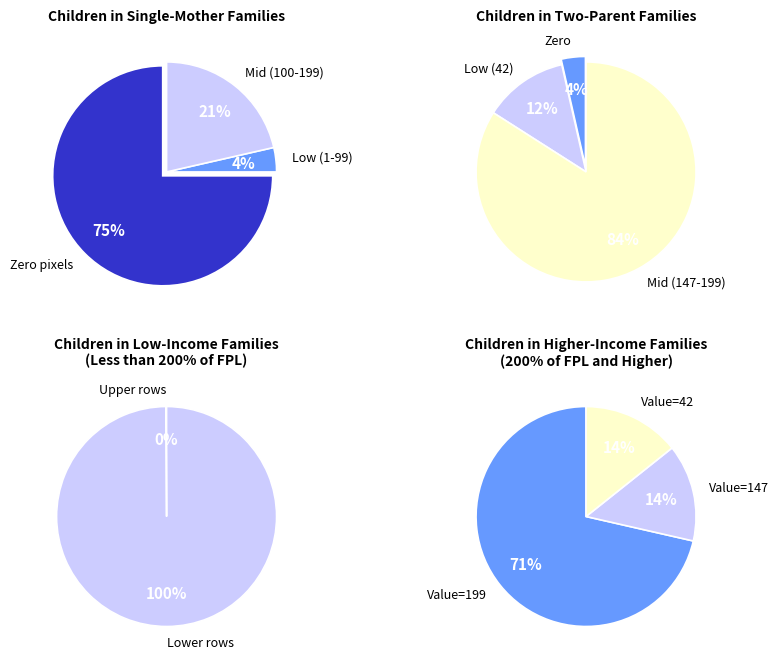

Does 1 represent more than half of the total?

No